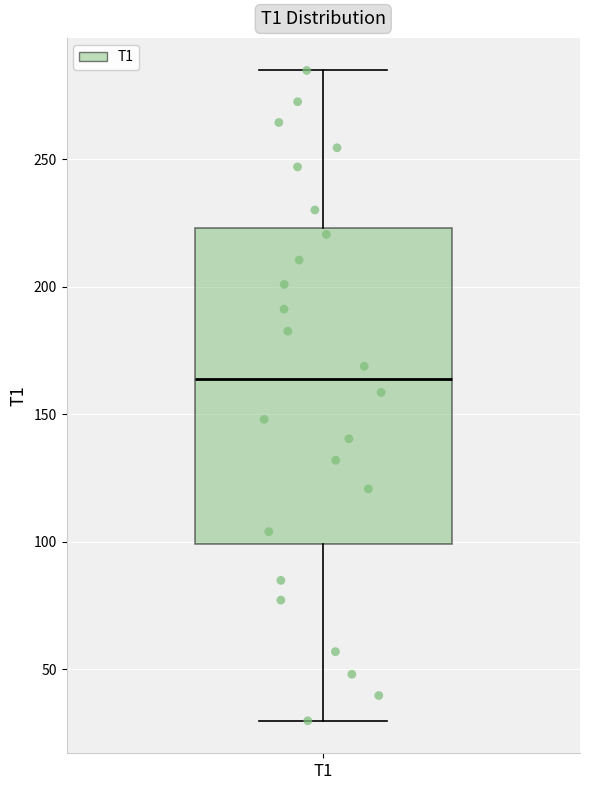

Transcribe this box plot: give where the median line is, the range the box spans, and where the two whiskers end, as read against the y-axis. The values are not printed on the chart, so give them approximately, as read against the axis.

median 165, box 100 to 225, whiskers 30 to 285